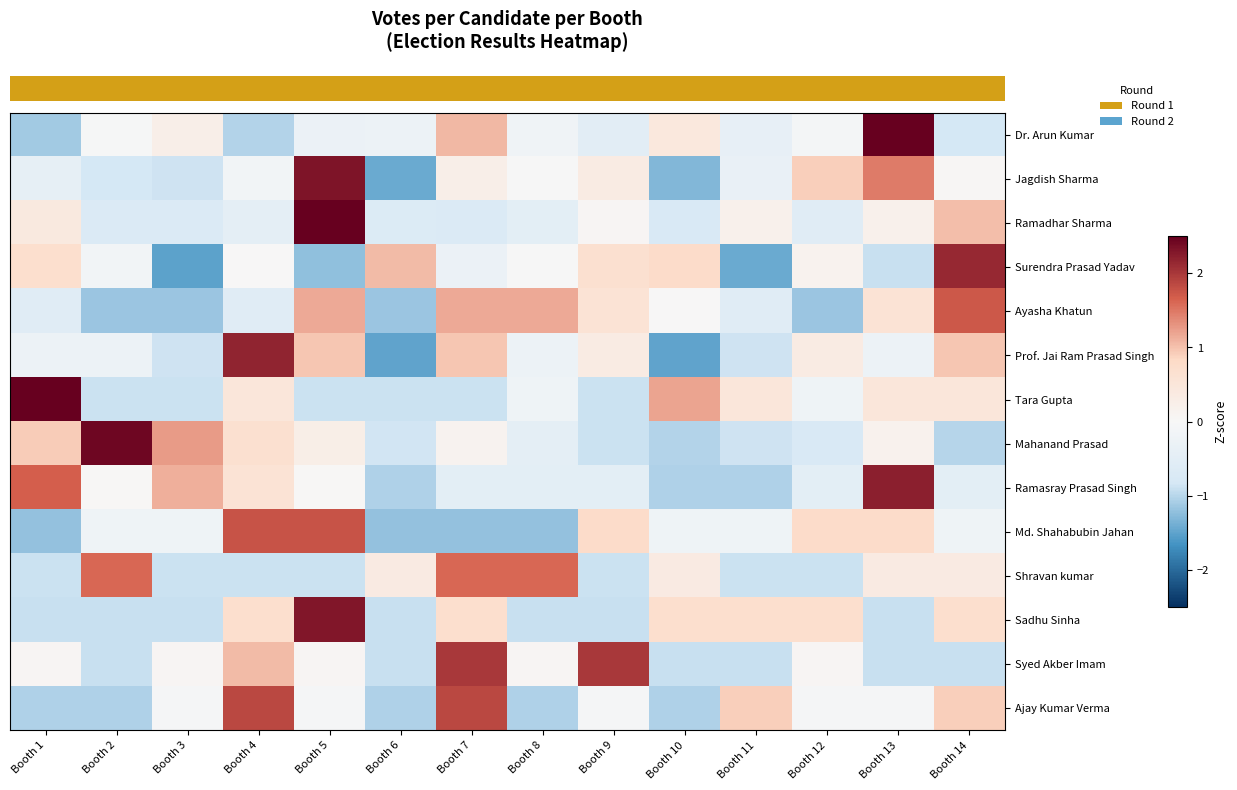

Reading left to right, list all the values displayed in this chart.

row_0: -1.1	-0.0	0.2	-1.0	-0.3	-0.3	1.1	-0.2	-0.5	0.4	-0.4	-0.1	3.0	-0.8
row_1: -0.4	-0.8	-0.9	-0.1	2.3	-1.4	0.2	-0.0	0.3	-1.3	-0.3	0.9	1.5	0.1
row_2: 0.4	-0.7	-0.7	-0.5	3.1	-0.6	-0.7	-0.5	0.1	-0.7	0.2	-0.6	0.2	1.0
row_3: 0.7	-0.1	-1.5	0.0	-1.2	1.0	-0.3	-0.0	0.7	0.8	-1.4	0.2	-0.9	2.1
row_4: -0.6	-1.2	-1.2	-0.6	1.2	-1.2	1.2	1.2	0.6	0.0	-0.6	-1.2	0.6	1.7
row_5: -0.3	-0.3	-0.9	2.2	1.0	-1.5	1.0	-0.3	0.3	-1.5	-0.9	0.3	-0.3	1.0
row_6: 2.6	-0.9	-0.9	0.5	-0.9	-0.9	-0.9	-0.2	-0.9	1.2	0.5	-0.2	0.5	0.5
row_7: 0.9	2.4	1.3	0.7	0.3	-0.8	0.1	-0.5	-0.9	-1.0	-0.9	-0.7	0.2	-1.0
row_8: 1.7	0.0	1.1	0.6	0.0	-1.1	-0.5	-0.5	-0.5	-1.1	-1.1	-0.5	2.2	-0.5
row_9: -1.2	-0.2	-0.2	1.8	1.8	-1.2	-1.2	-1.2	0.8	-0.2	-0.2	0.8	0.8	-0.2
row_10: -0.9	1.6	-0.9	-0.9	-0.9	0.4	1.6	1.6	-0.9	0.4	-0.9	-0.9	0.4	0.4
row_11: -0.9	-0.9	-0.9	0.7	2.3	-0.9	0.7	-0.9	-0.9	0.7	0.7	0.7	-0.9	0.7
row_12: 0.1	-0.9	0.1	1.0	0.1	-0.9	2.0	0.1	2.0	-0.9	-0.9	0.1	-0.9	-0.9
row_13: -1.0	-1.0	-0.1	1.9	-0.1	-1.0	1.9	-1.0	-0.1	-1.0	0.9	-0.1	-0.1	0.9